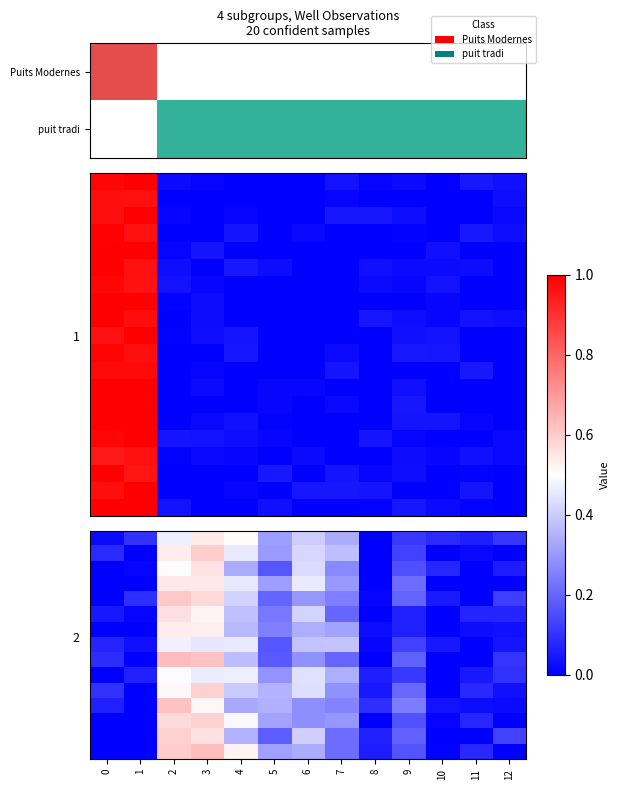

At which category does the chart reach its peak across all series?

1